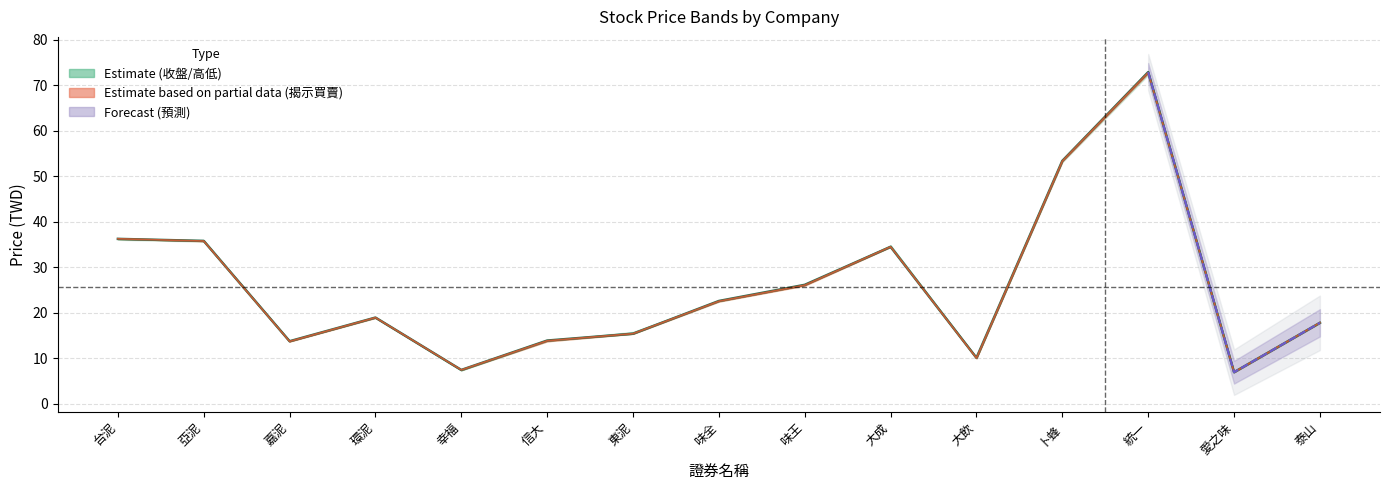

True or false: 最高價 and 開盤價 cross at least once.

False